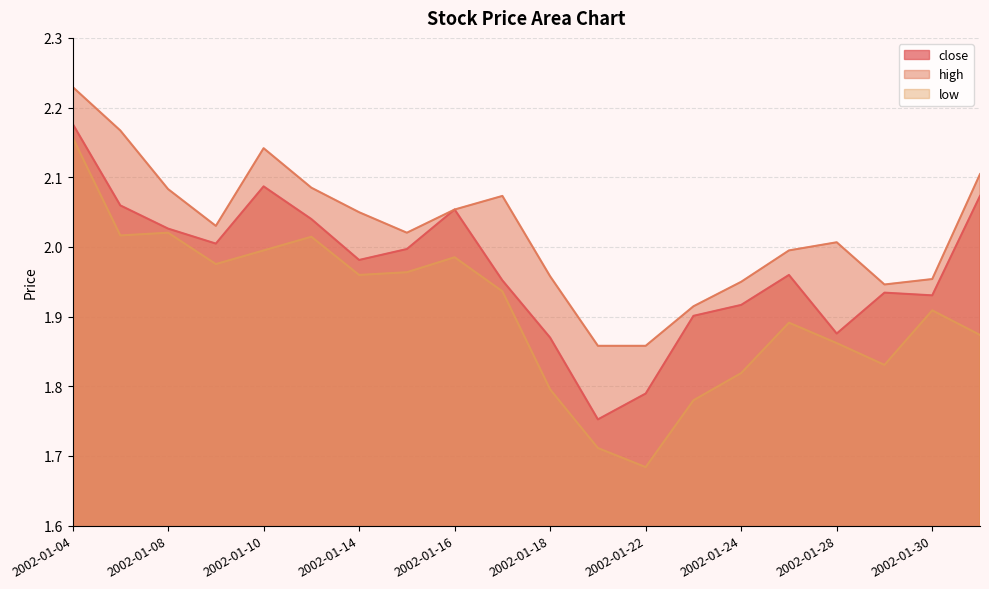

At which label is high closest to 2?

2002-01-25